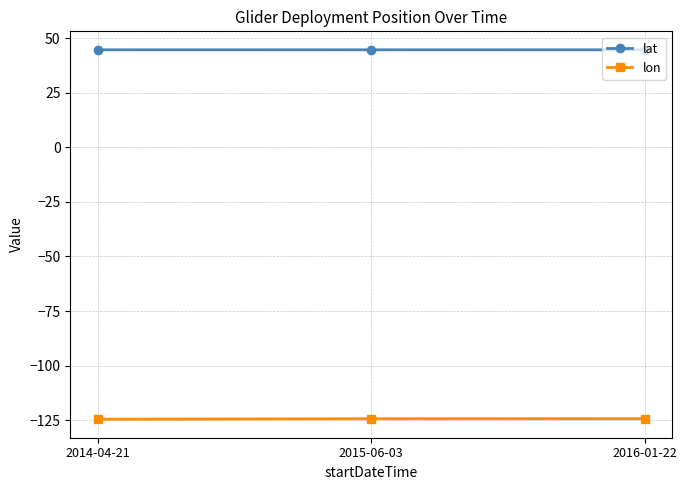

List the series in order of their overall mean, highest first.

lat, lon